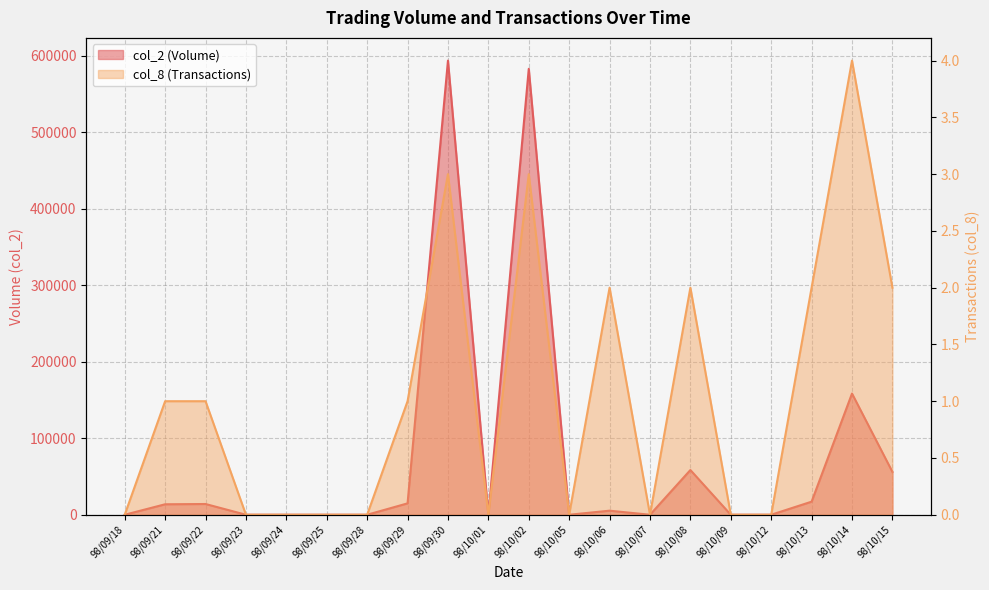

How many interior local peaks does the col_8 (Transactions) series have?

5